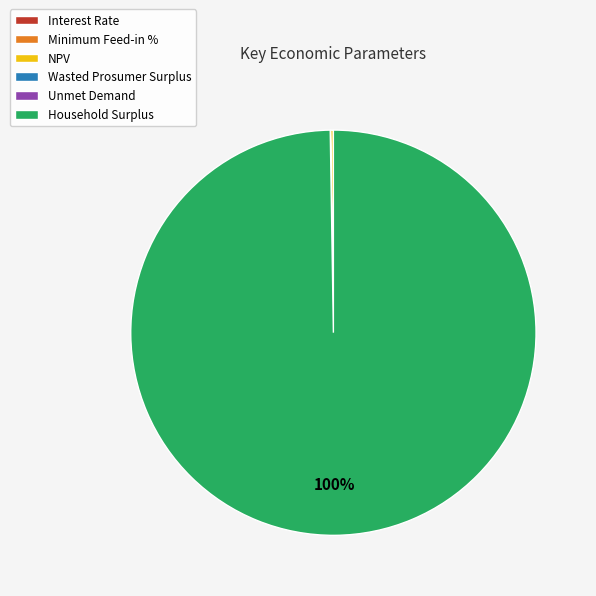

The Household Surplus slice represents 100% of the pie. True or false?

True